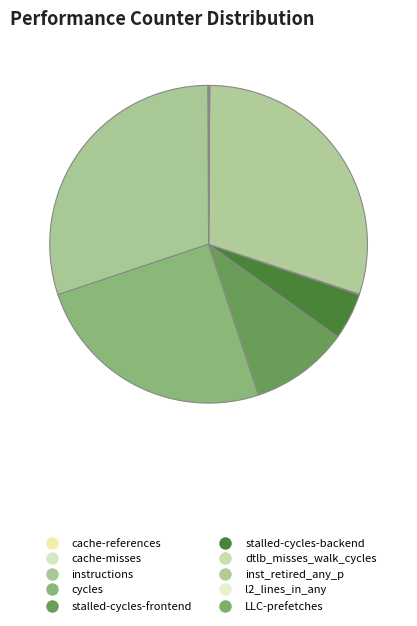

Is it true that instructions is 17% of the pie?

False